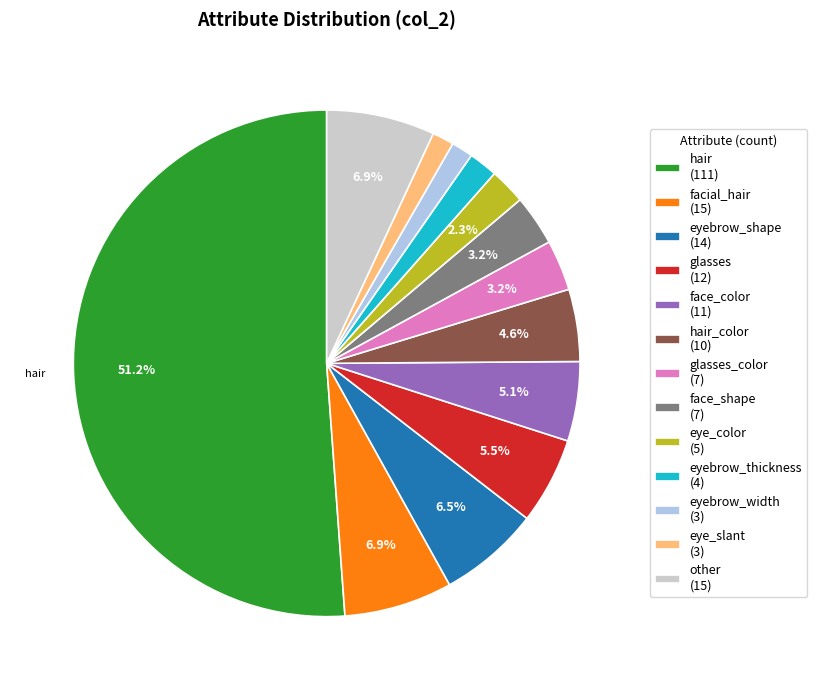

Which category accounts for the majority?

hair (111)